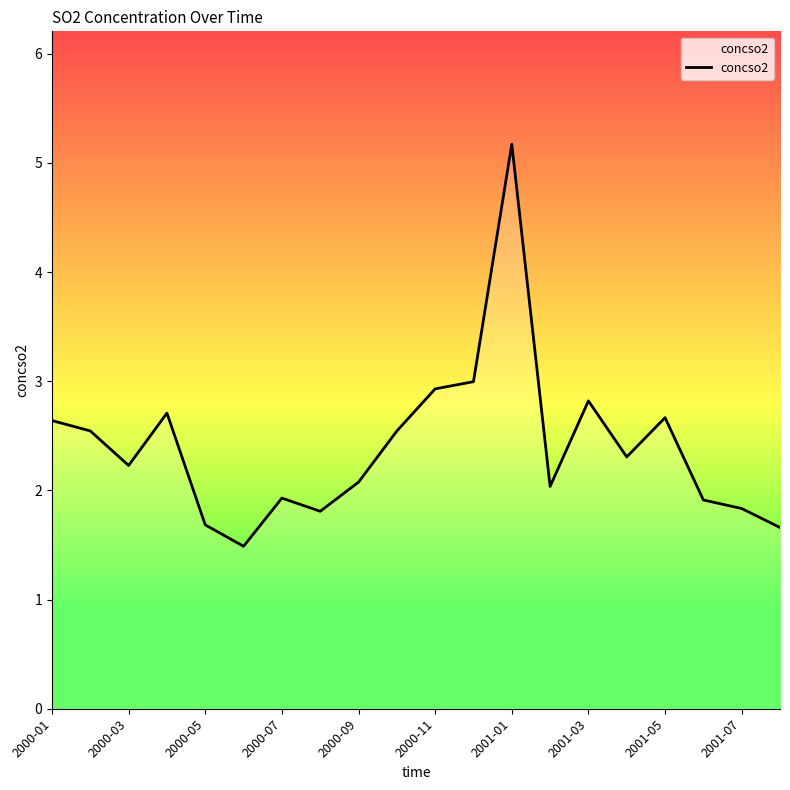

What is the difference between the maximum and minimum values?

3.7